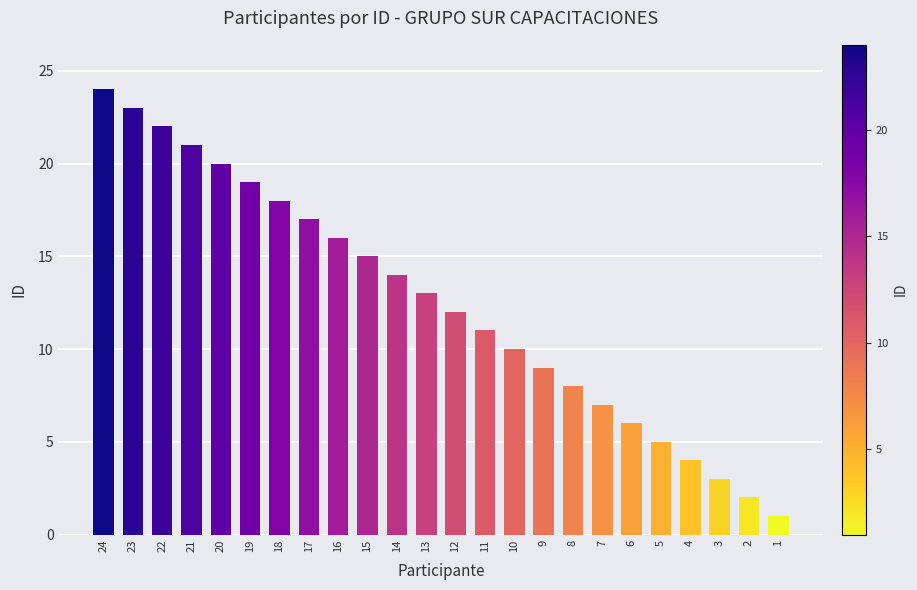

Which has a higher value, 4 or 22?

22